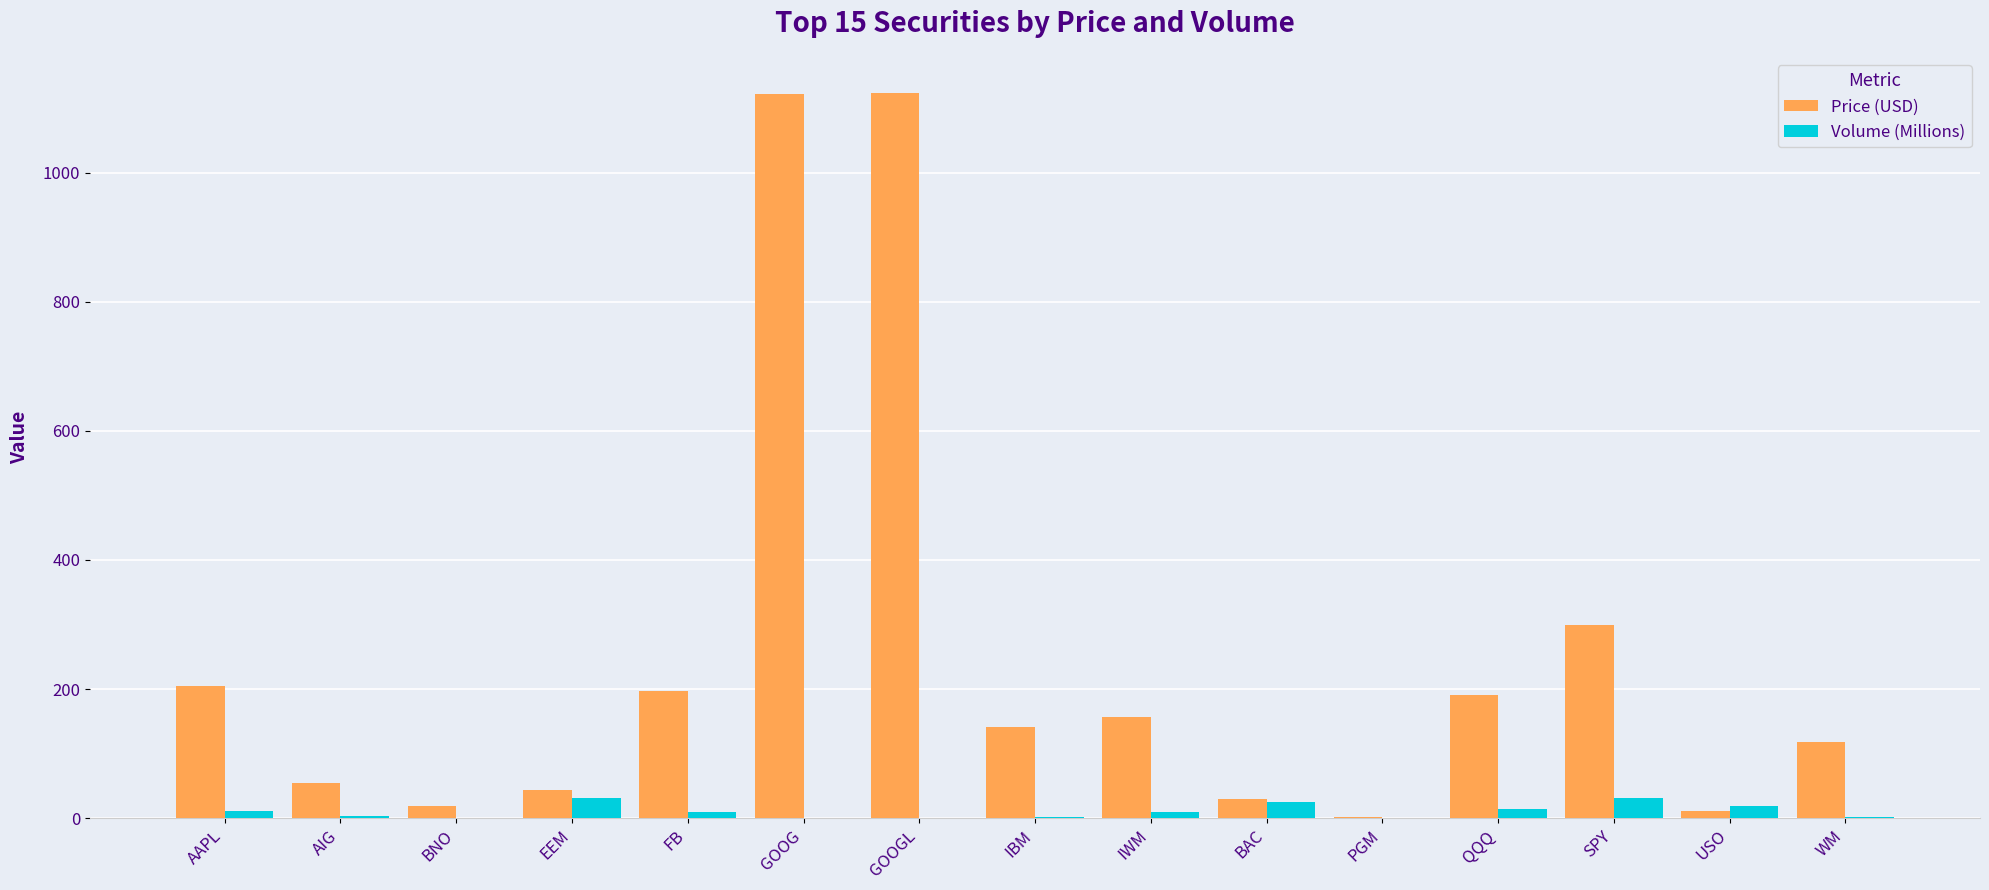

How many values in the Volume (Millions) series exceed 8?

8